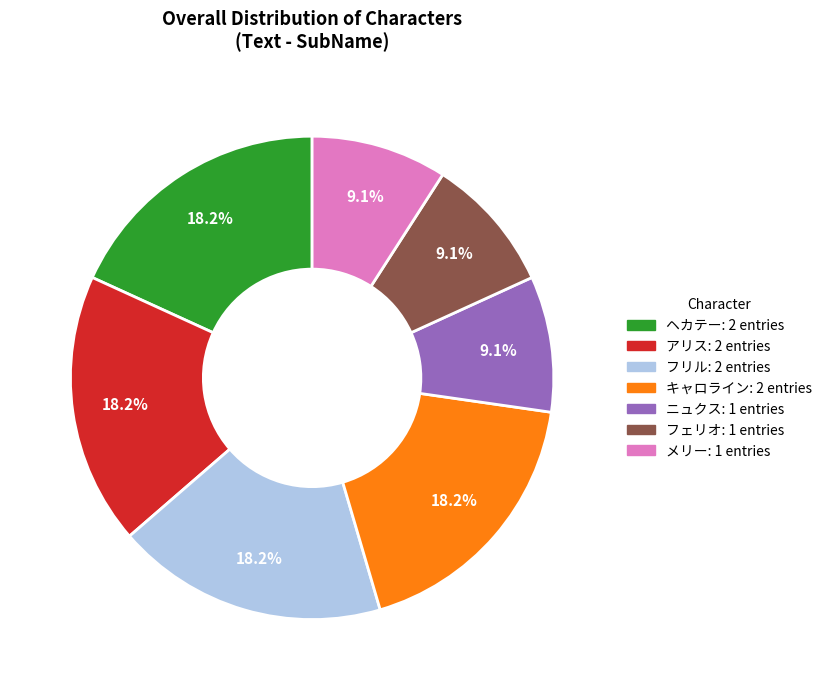

Approximately how many times larger is the value at フリル compared to フェリオ?

2.0